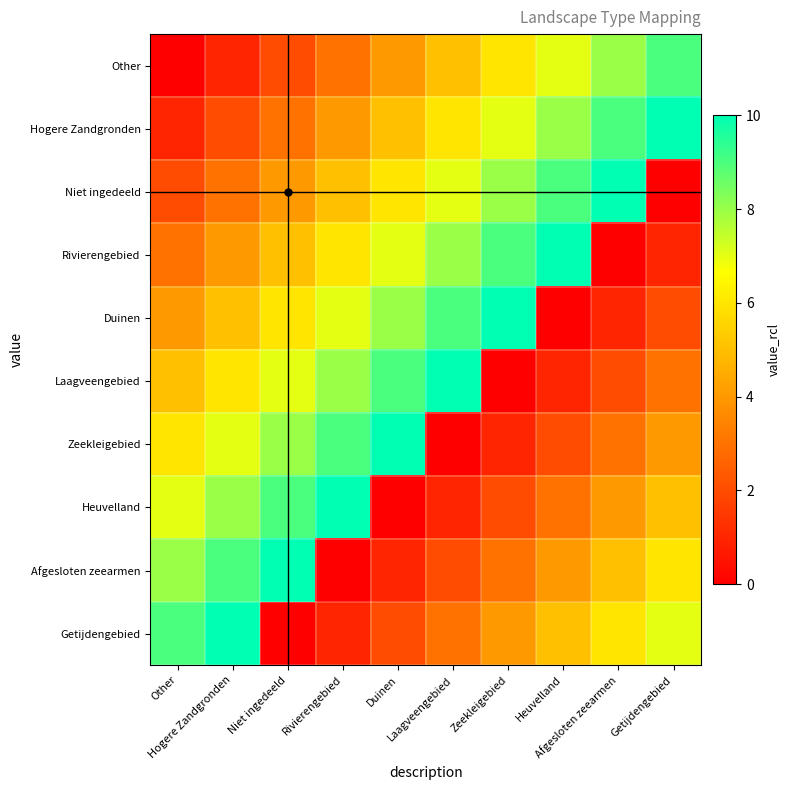

What is the spread (max minus min) of values at Getijdengebied?

10